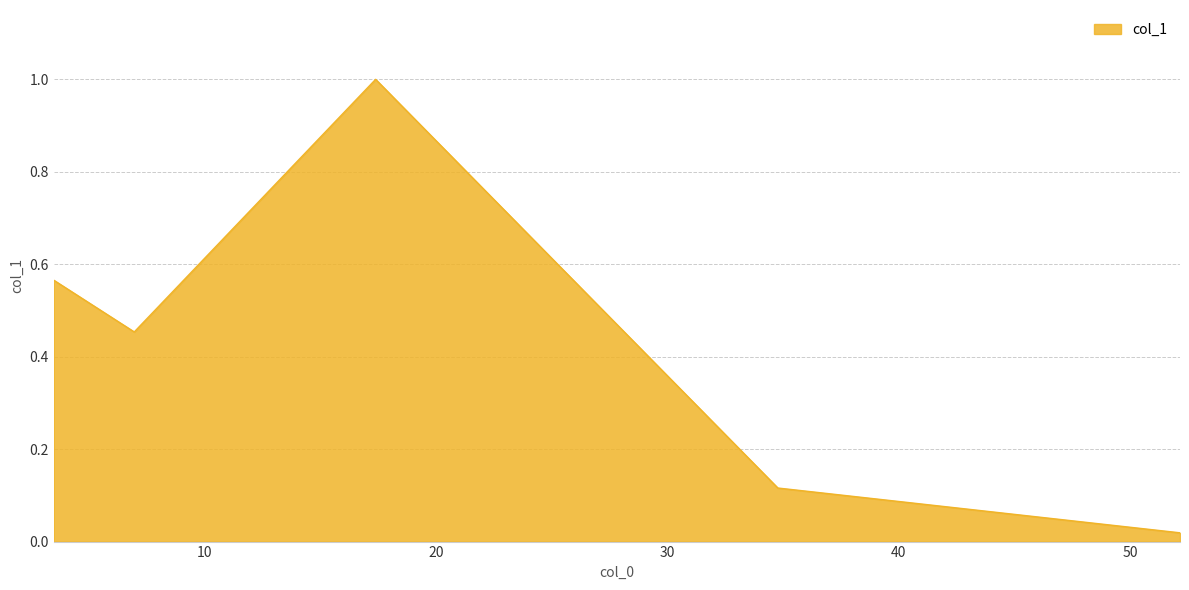

What is the maximum value shown in the chart?

1.0